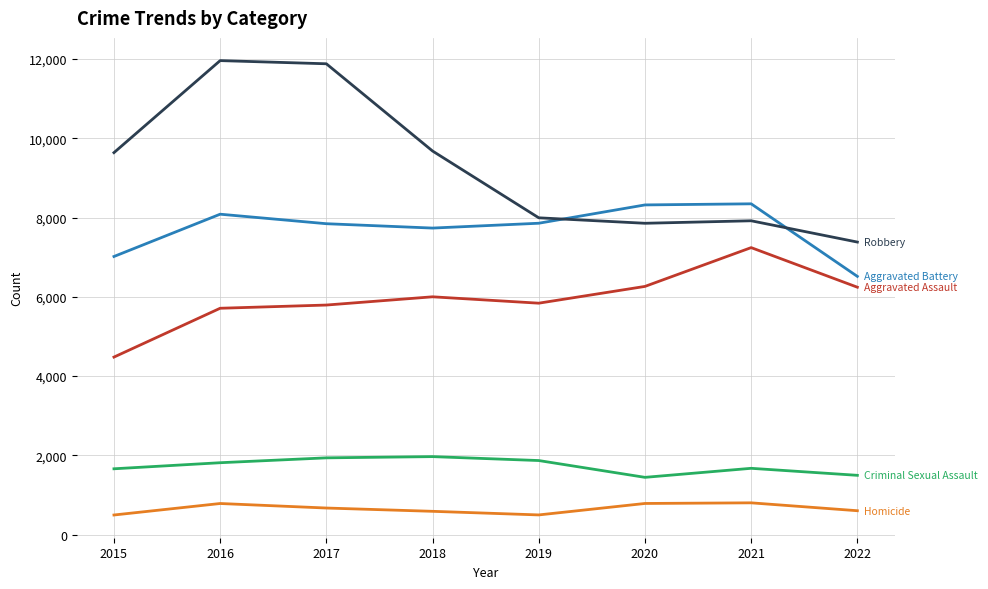

What is the smallest value displayed?

496